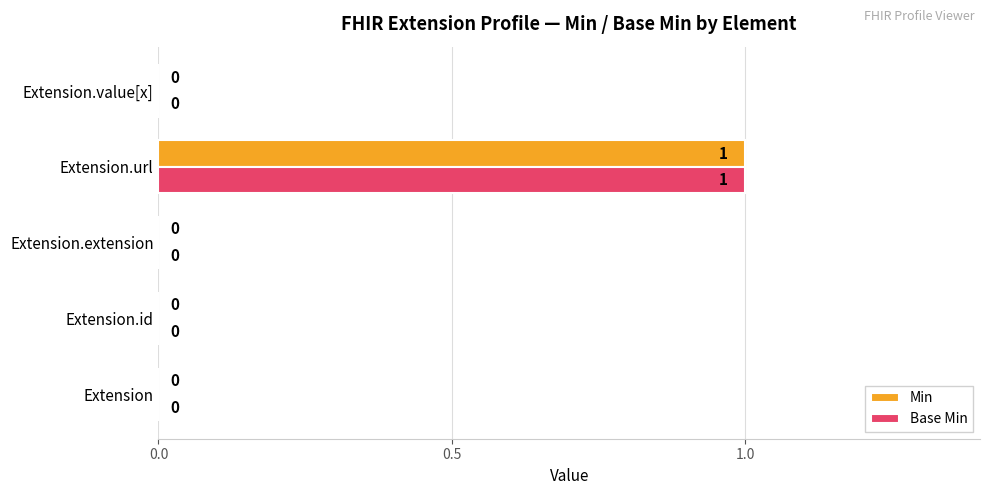

Which category has the highest value across all series?

Extension.url